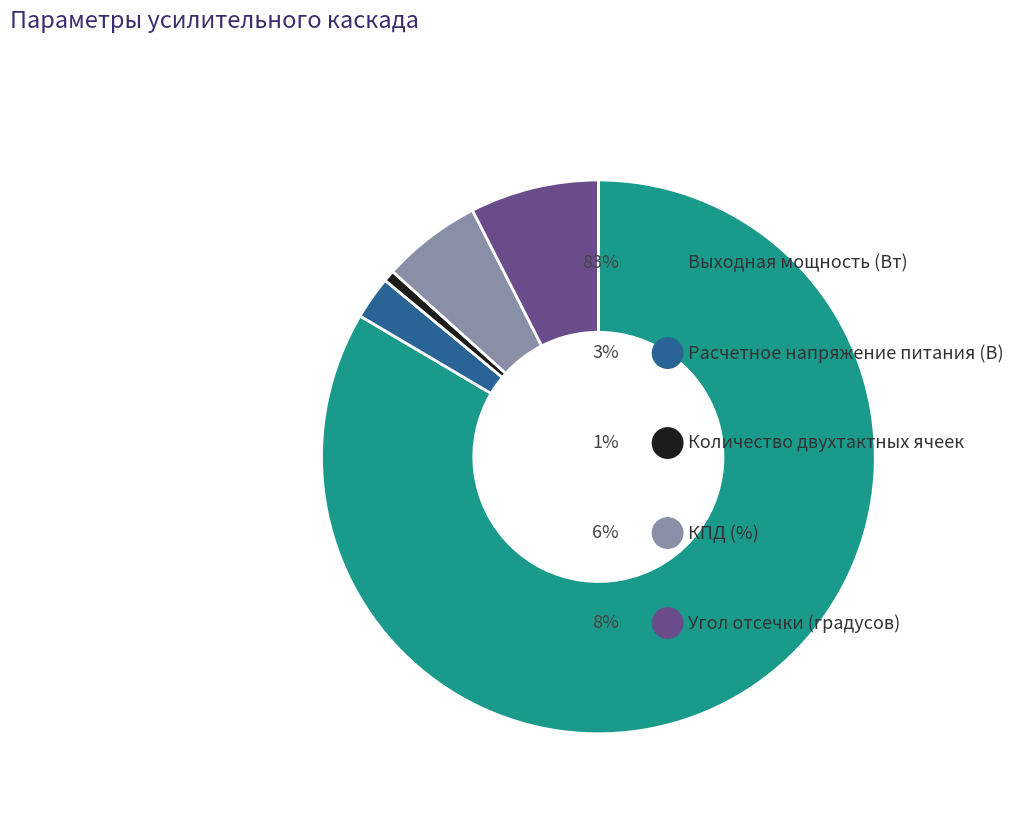

Is Количество двухтактных ячеек the majority of the pie?

No